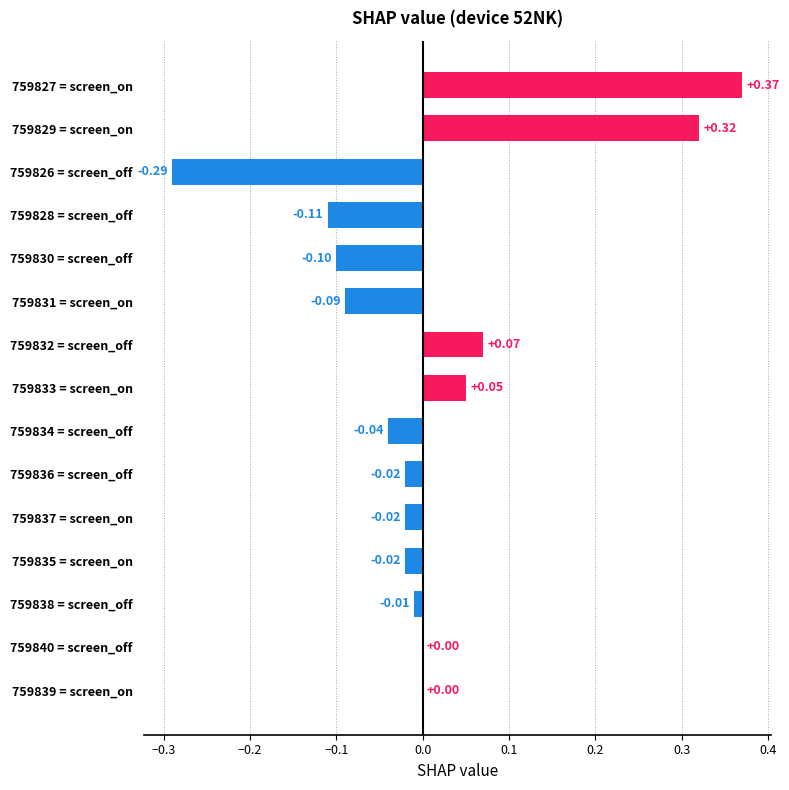

Which has a higher value, 759827 = screen_on or 759839 = screen_on?

759827 = screen_on